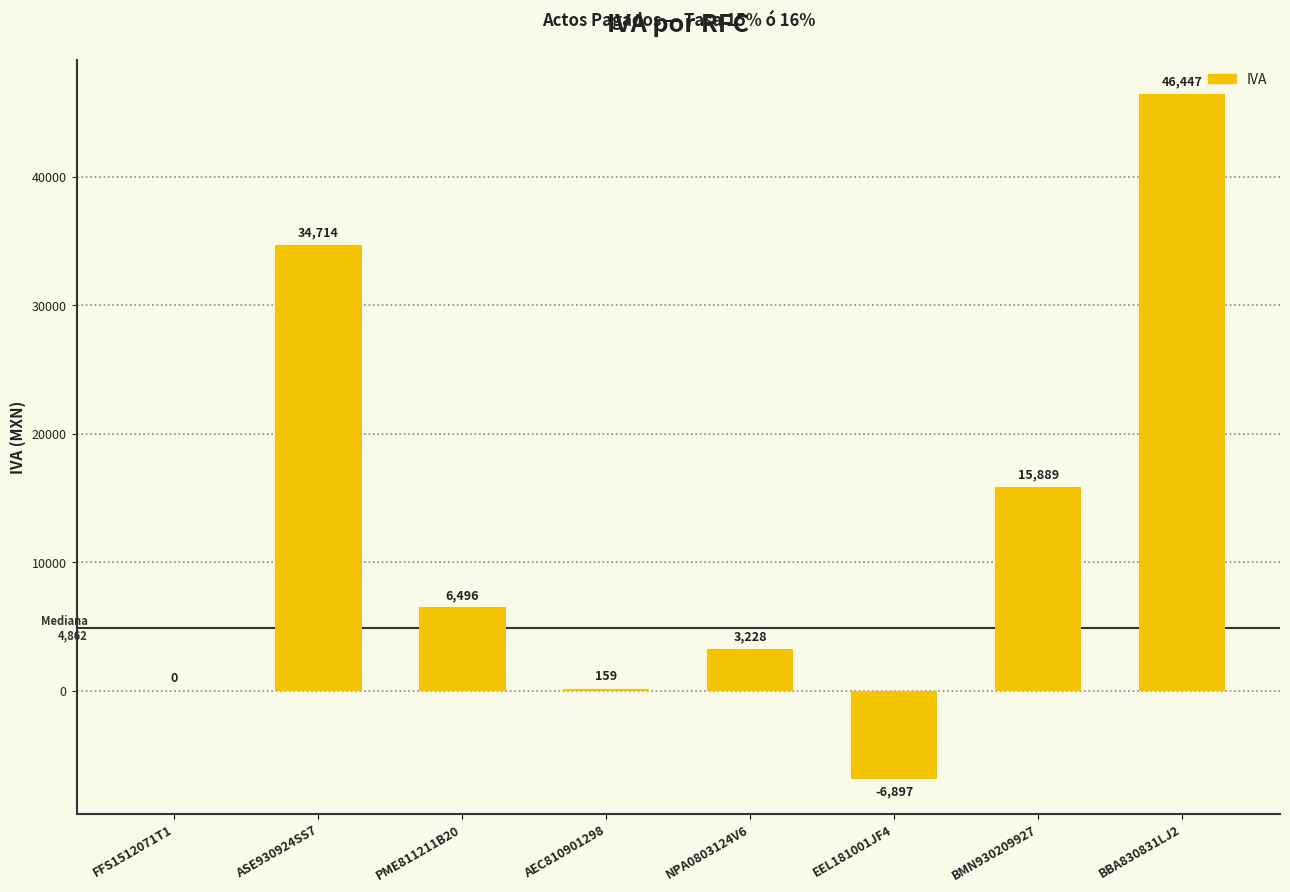

Is it true that the value at FFS1512071T1 is 27784.4?

False